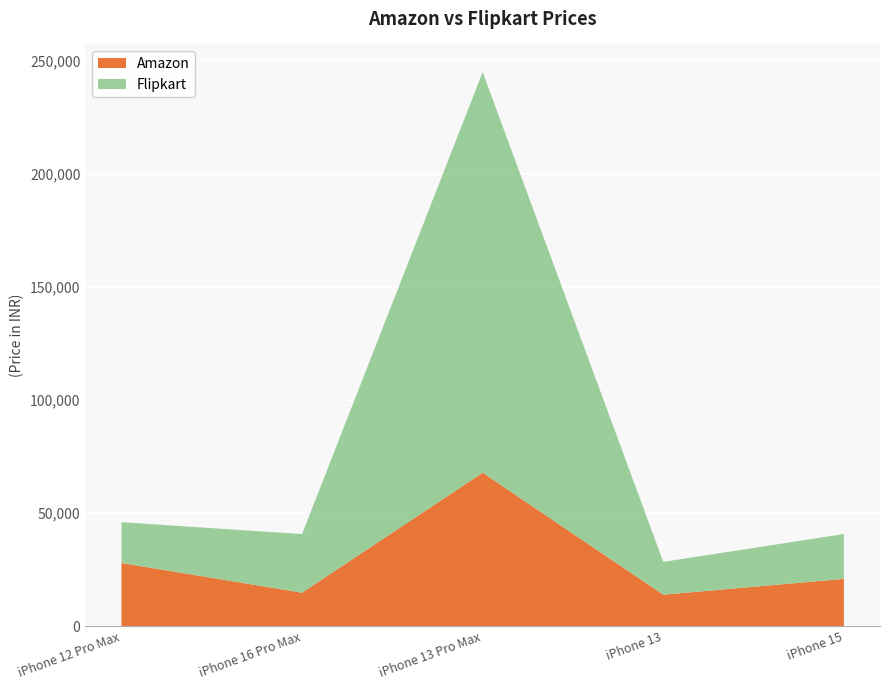

Reading left to right, what are all the values shown in this chart?

Amazon: iPhone 12 Pro Max=28009	iPhone 16 Pro Max=14890	iPhone 13 Pro Max=67891	iPhone 13=13999	iPhone 15=20999
Flipkart: iPhone 12 Pro Max=18002	iPhone 16 Pro Max=25896	iPhone 13 Pro Max=176890	iPhone 13=14500	iPhone 15=19800